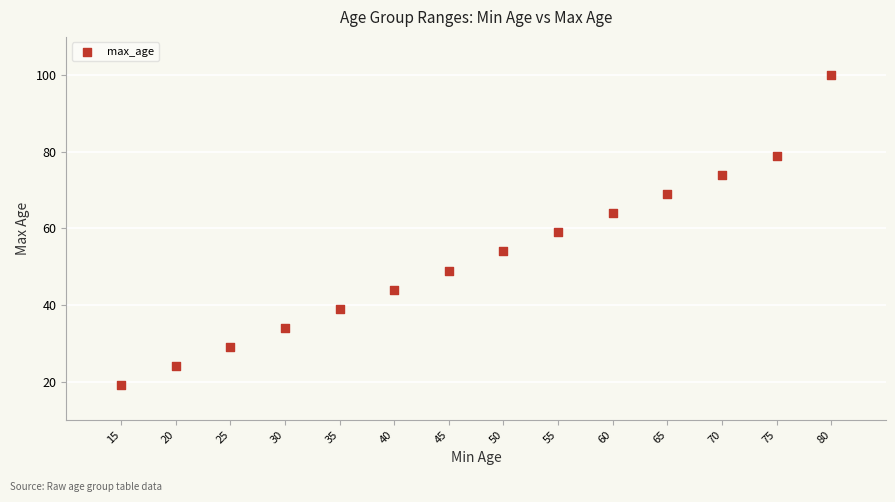

What is the range of Y values (max minus min)?

81